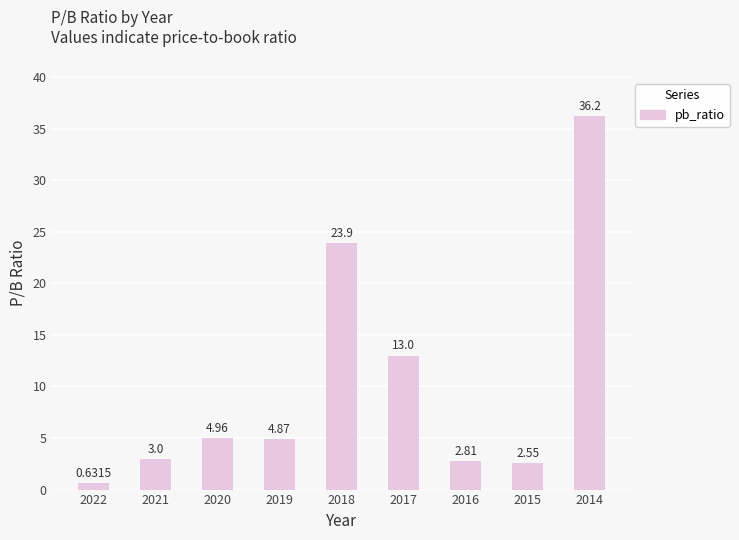

The value at 2017 is 21.1. True or false?

False